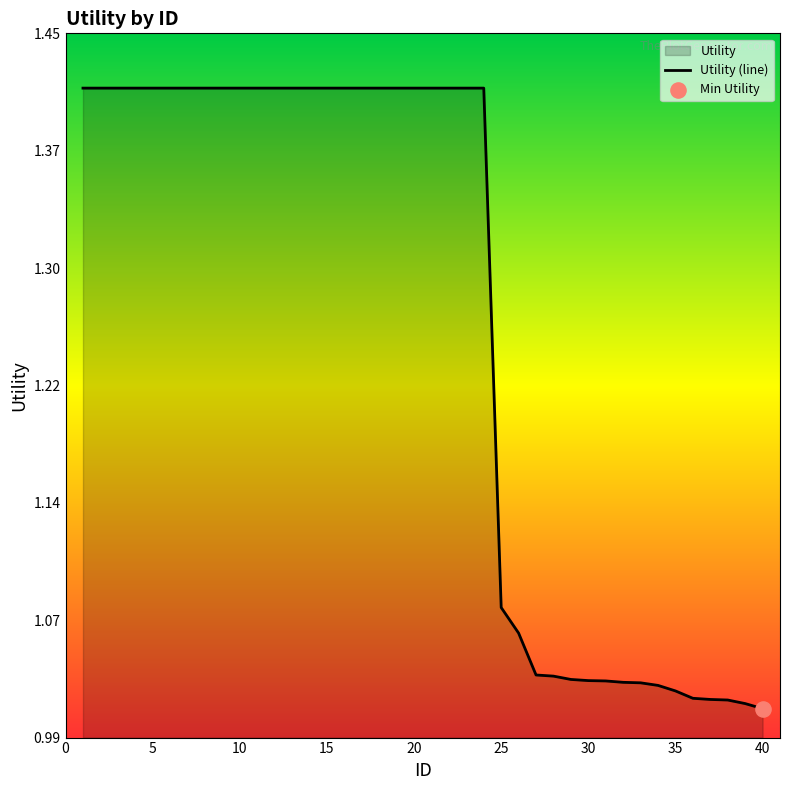

Which has a higher value, 11 or 24?

11